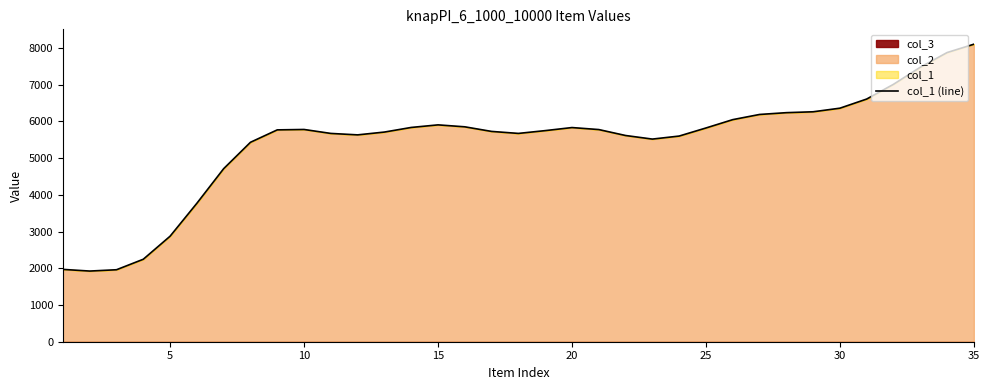

What is the approximate value at 12?

5707.5